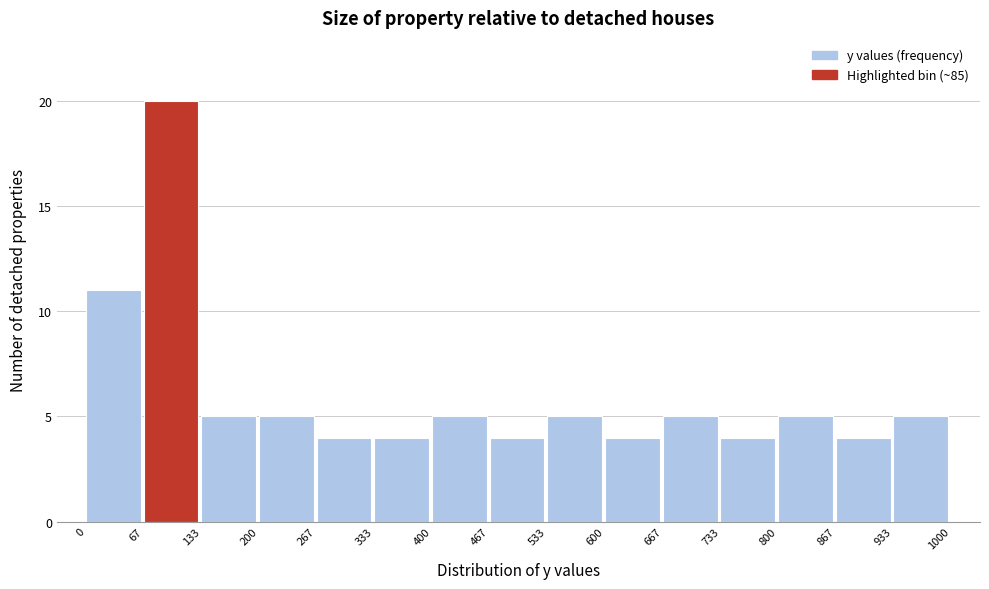

Reading left to right, list every bar in this chart as the range it spans on the x-axis followed by its height. The values are not printed on the chart, so give them approximately, as read against the axis.

0 to 67: 11
67 to 133: 20
133 to 200: 5
200 to 267: 5
267 to 333: 4
333 to 400: 4
400 to 467: 5
467 to 533: 4
533 to 600: 5
600 to 667: 4
667 to 733: 5
733 to 800: 4
800 to 867: 5
867 to 933: 4
933 to 1000: 5